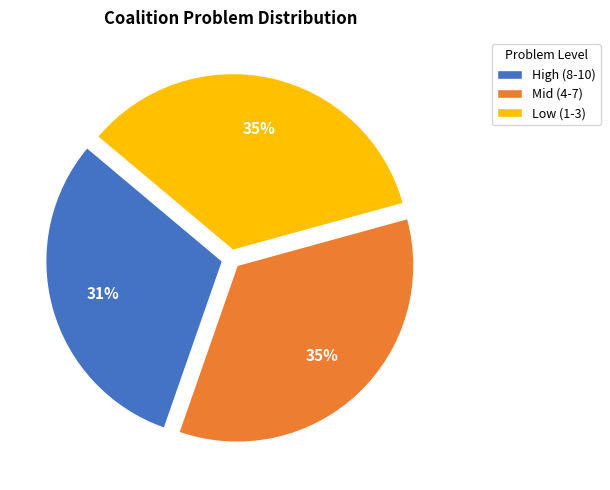

True or false: Mid (4-7) accounts for 27% of the total.

False